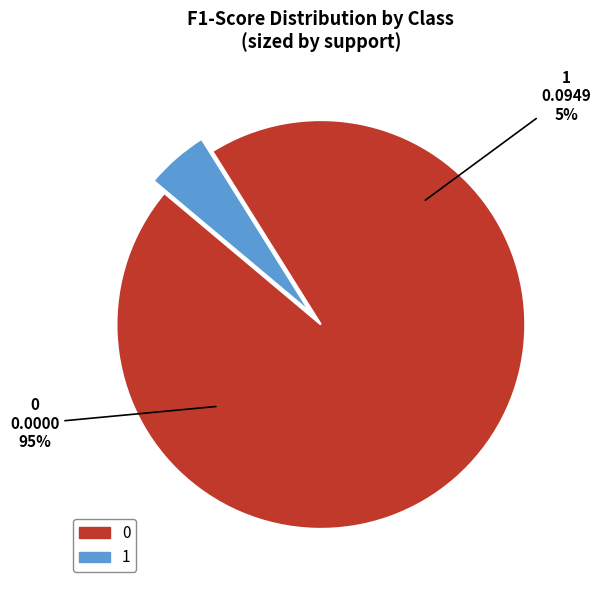

Between 1 and 0, which is larger?

1